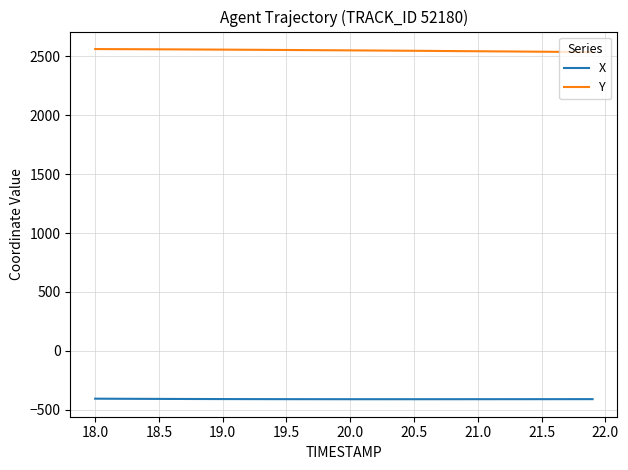

True or false: Y and X cross at least once.

False